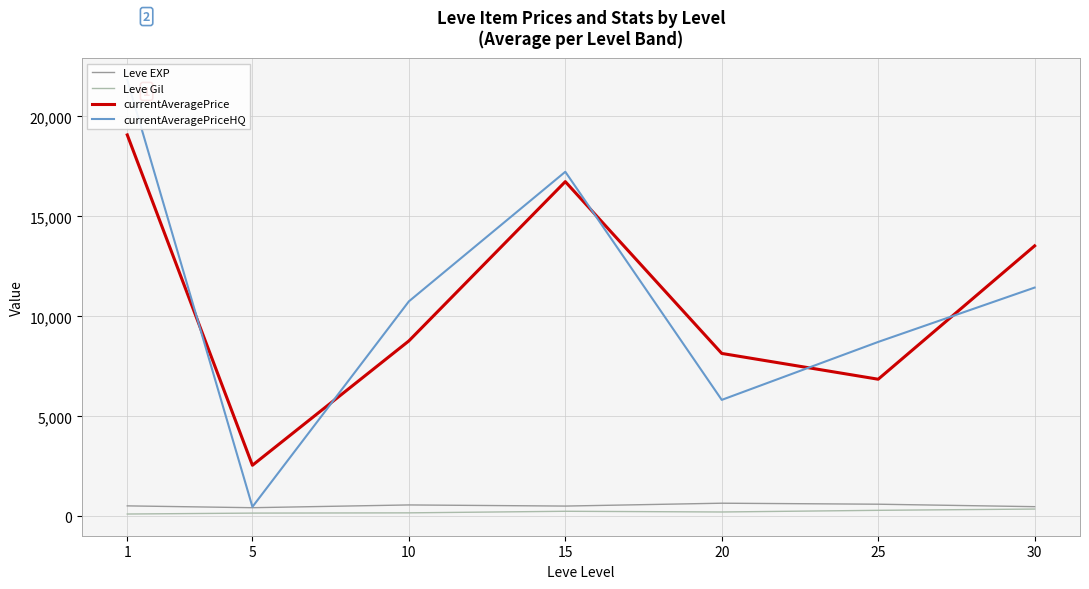

Reading left to right, list all the values displayed in this chart.

Leve EXP: 520.0	428.3	566.7	510.0	653.3	603.3	480.0
Leve Gil: 112.3	159.0	170.7	249.7	214.2	297.3	361.0
currentAveragePrice: 19078.7	2551.0	8772.7	16741.3	8146.5	6856.2	13528.5
currentAveragePriceHQ: 21825.5	471.3	10750.5	17234.3	5822.7	8722.2	11441.0